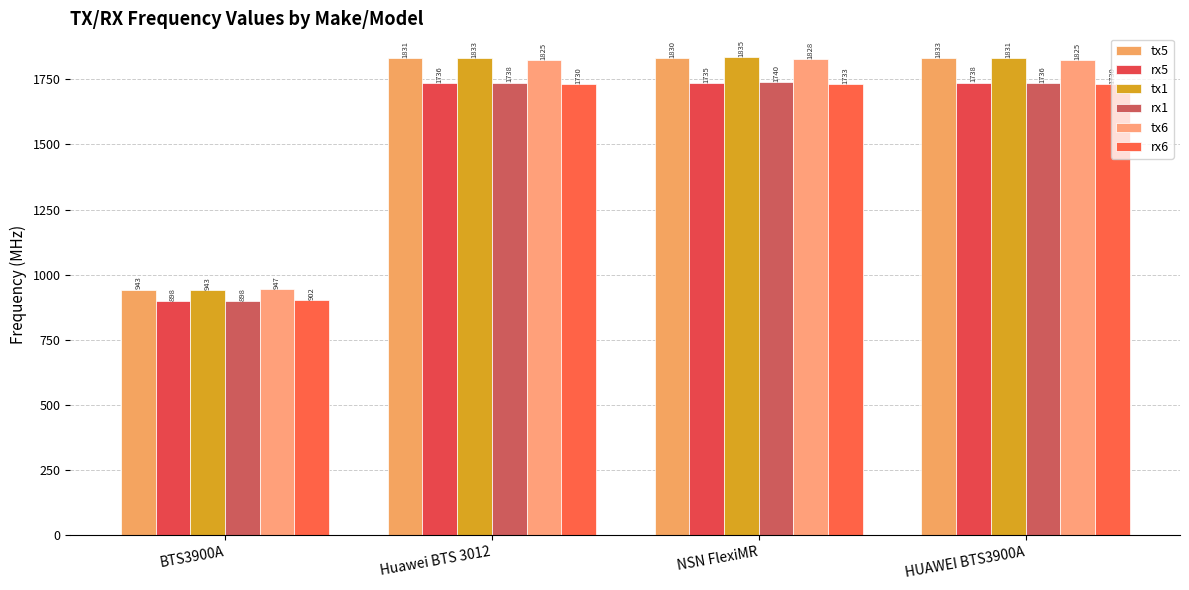

What is the value of the rx5 bar at the 2nd from the left?

1736.2